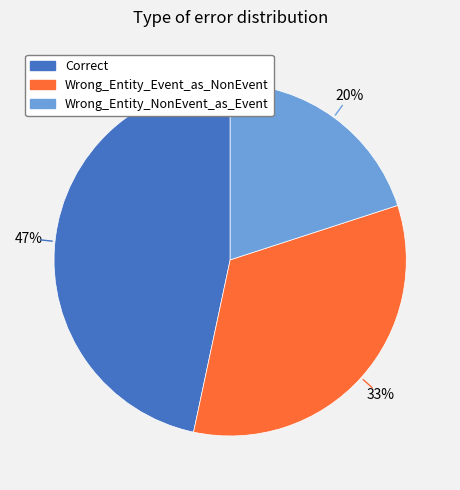

Rank the categories by value from lowest to highest.

Wrong_Entity_NonEvent_as_Event, Wrong_Entity_Event_as_NonEvent, Correct